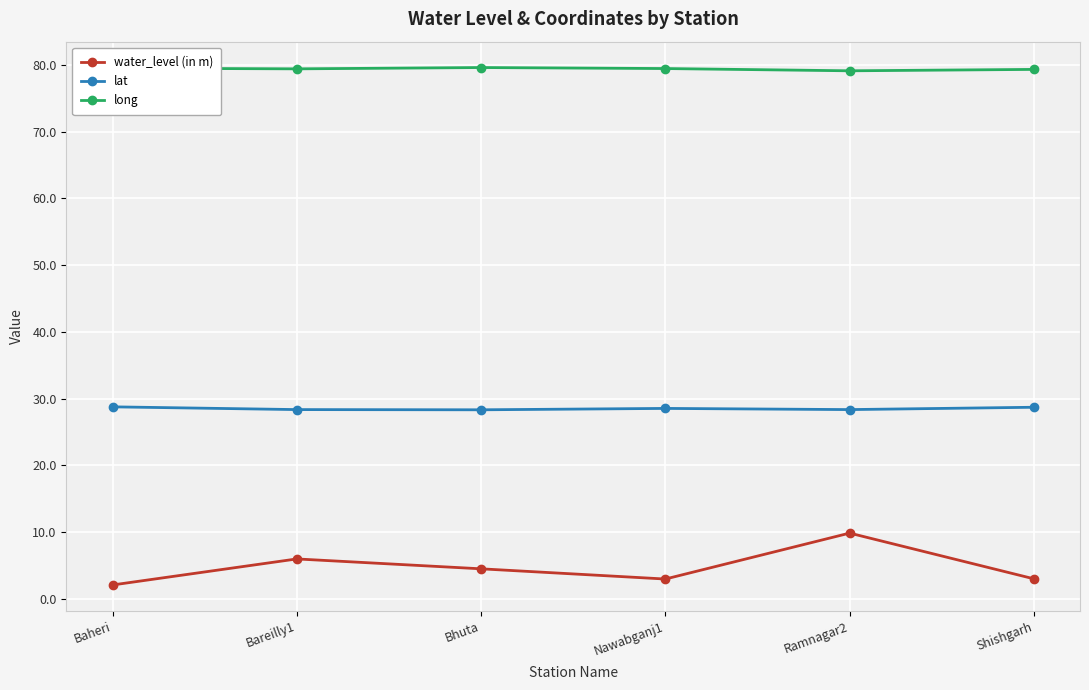

In long, how many points are higher than both neighbors (excluding endpoints)?

1